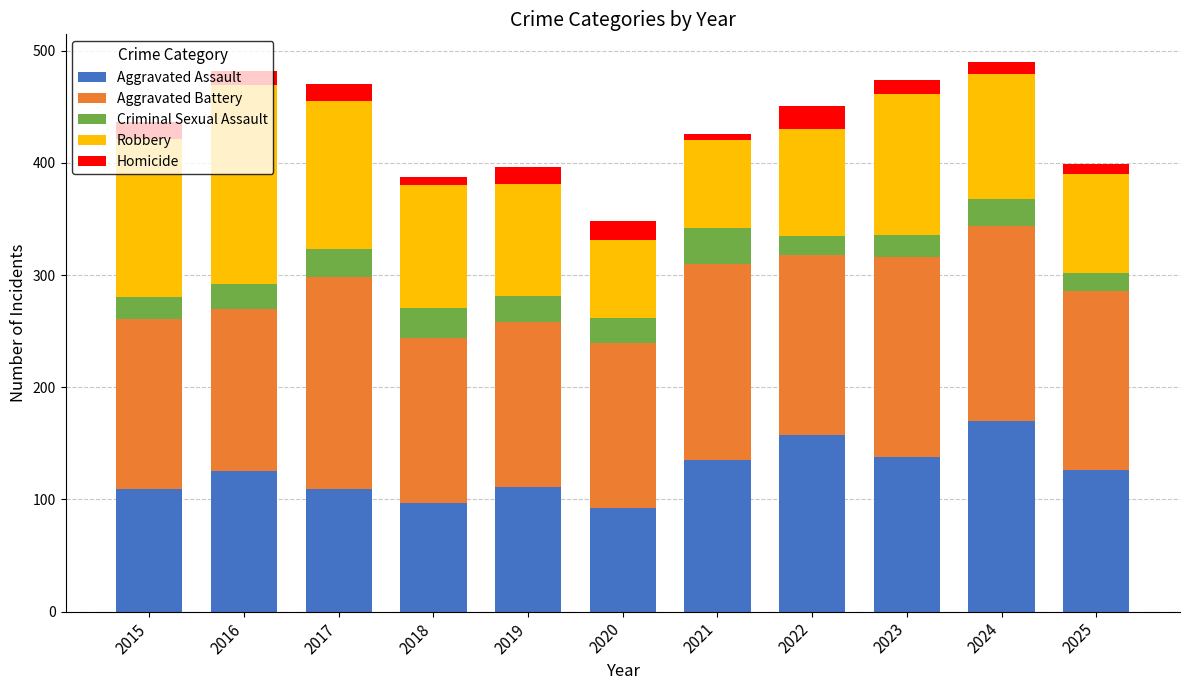

What is the total value across all series at 2023?

474